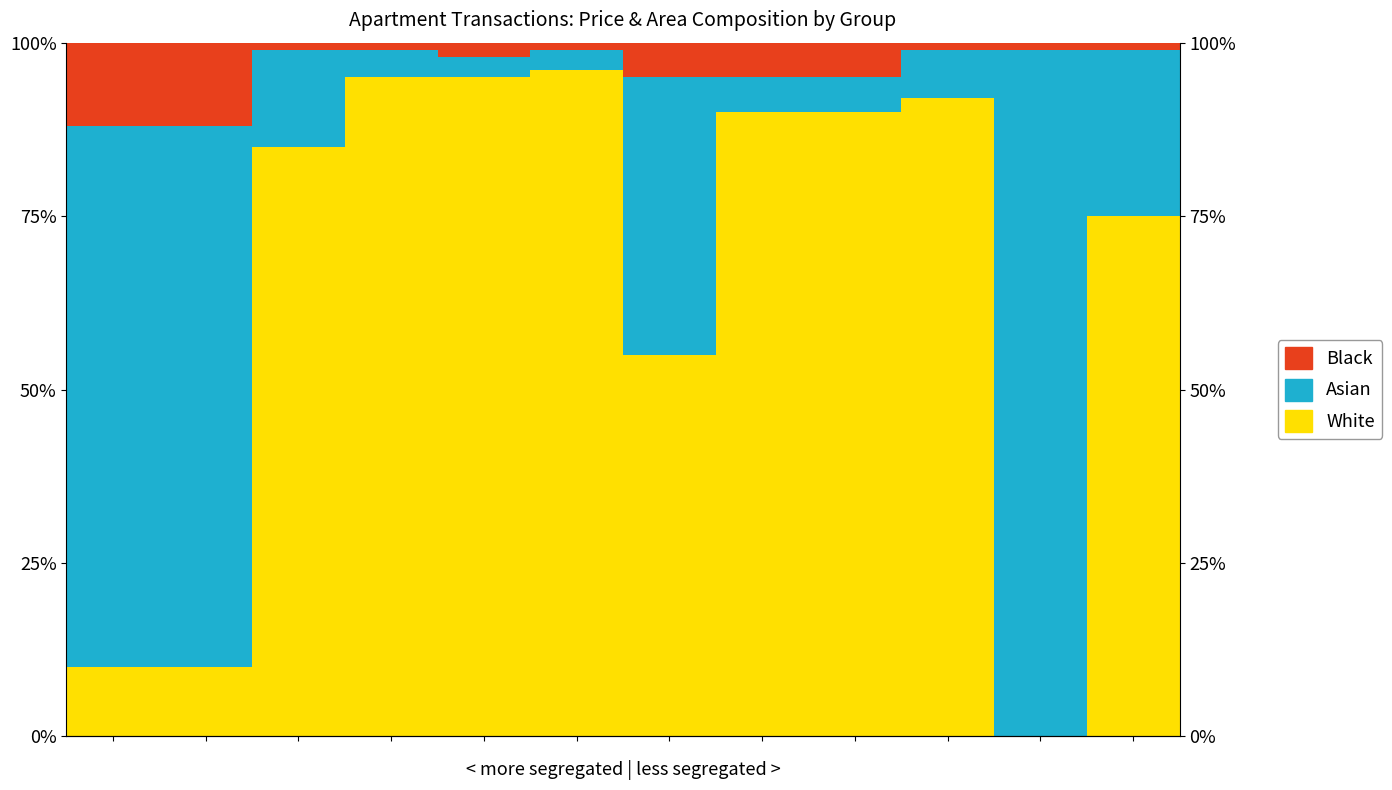

Is it true that Asian equals 66 at 10?

False